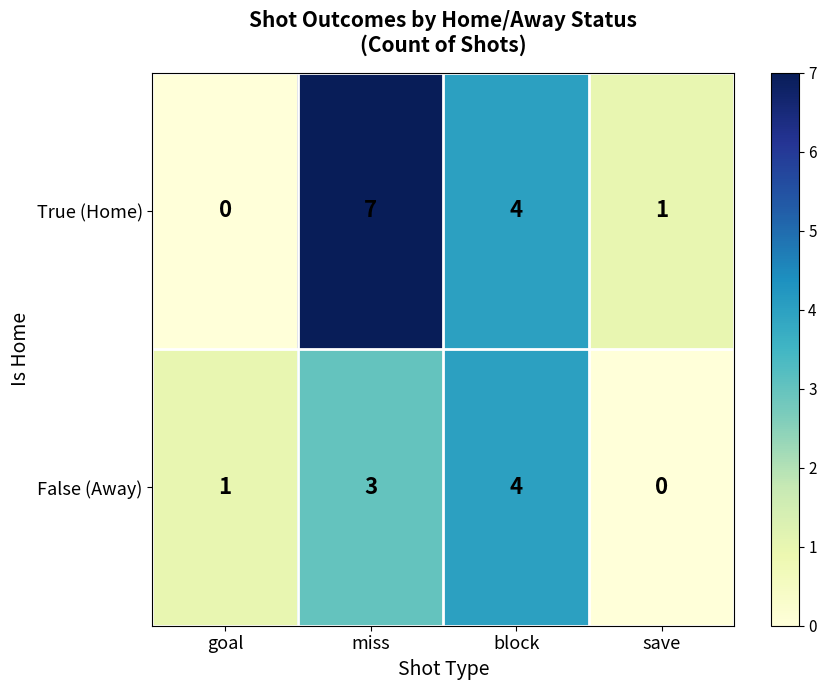

Reading left to right, list all the values displayed in this chart.

True (Home): 0	7	4	1
False (Away): 1	3	4	0